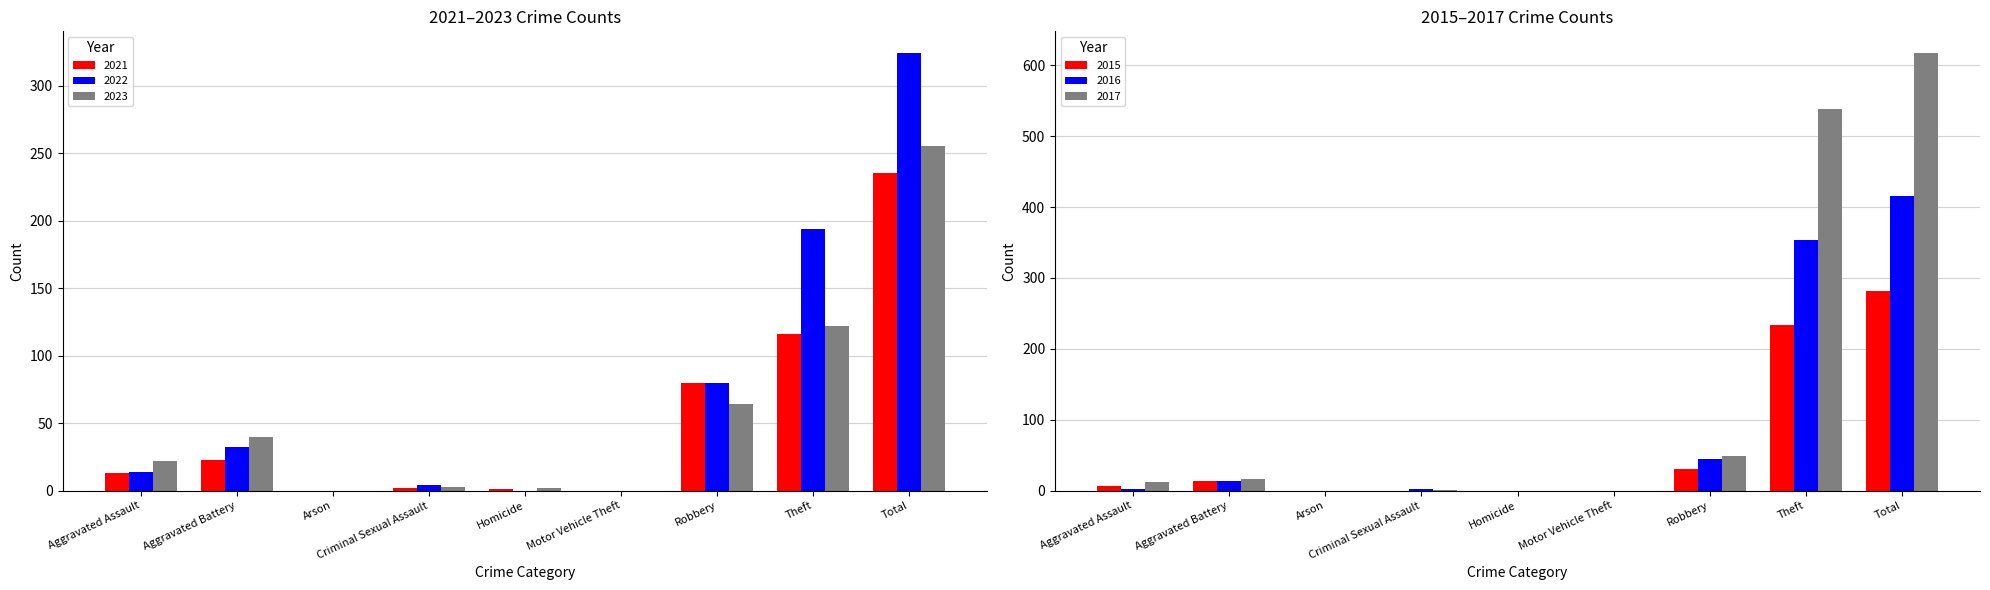

Where does the 2023 series first go above 22?

Aggravated Battery